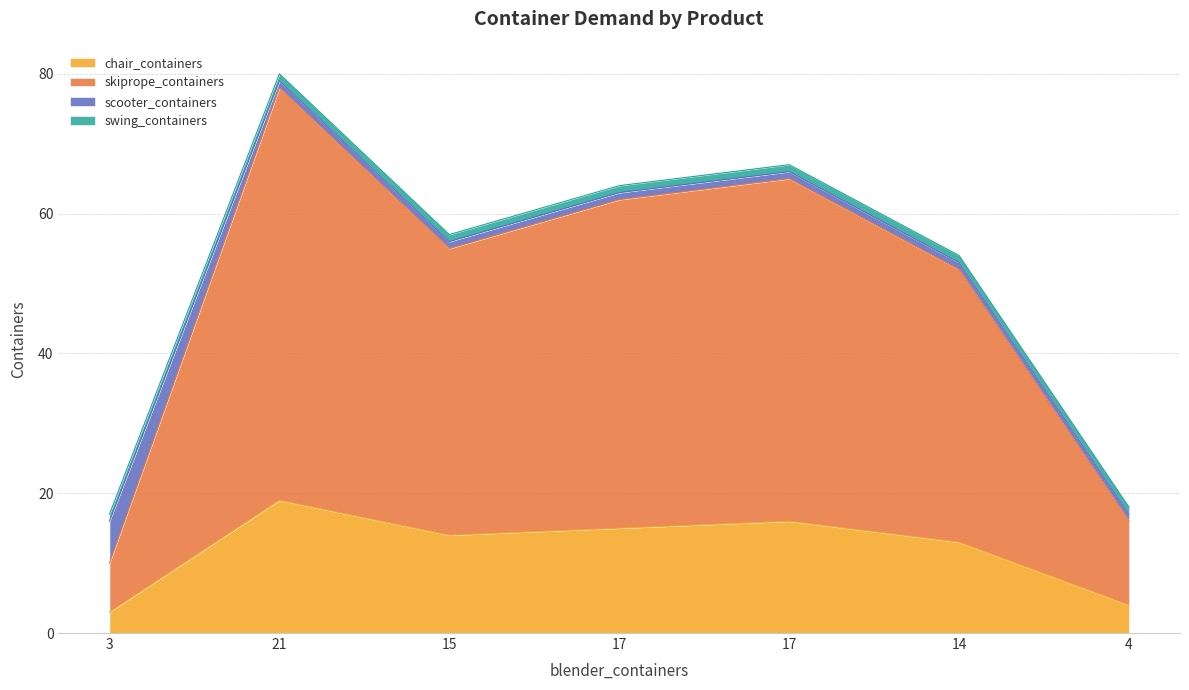

Does the chart have visible grid lines?

Yes